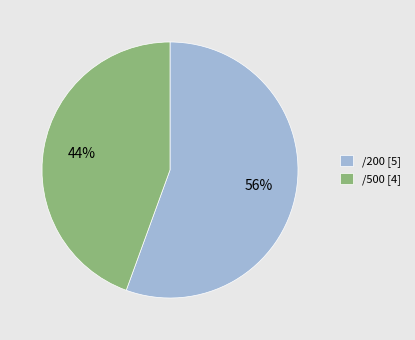

Which has a higher value, /200 or /500?

/200